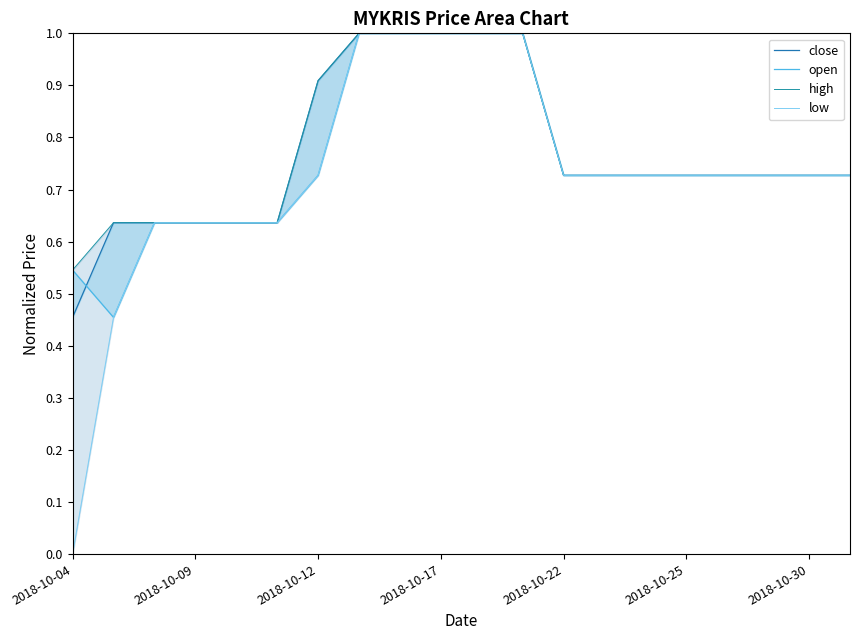

True or false: low and high cross at least once.

False